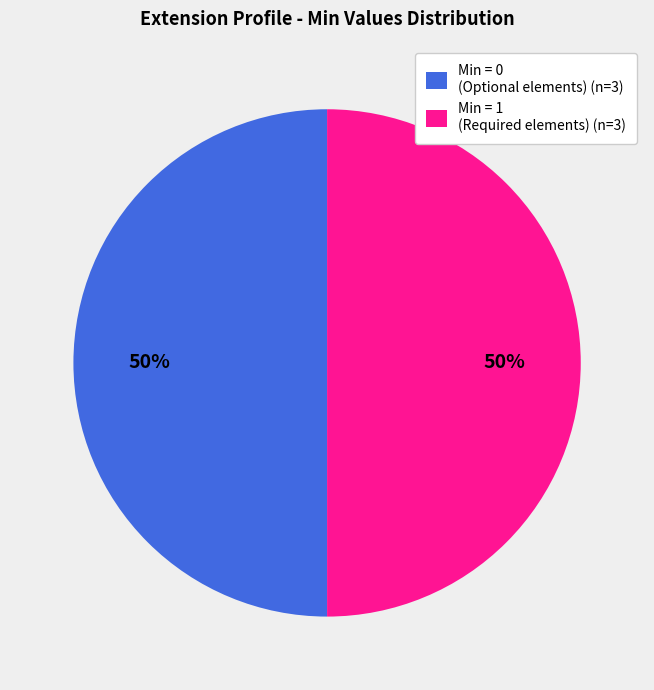

Do Min = 0 (Optional elements) (n=3) and Min = 1 (Required elements) (n=3) together represent more than half of the pie?

Yes